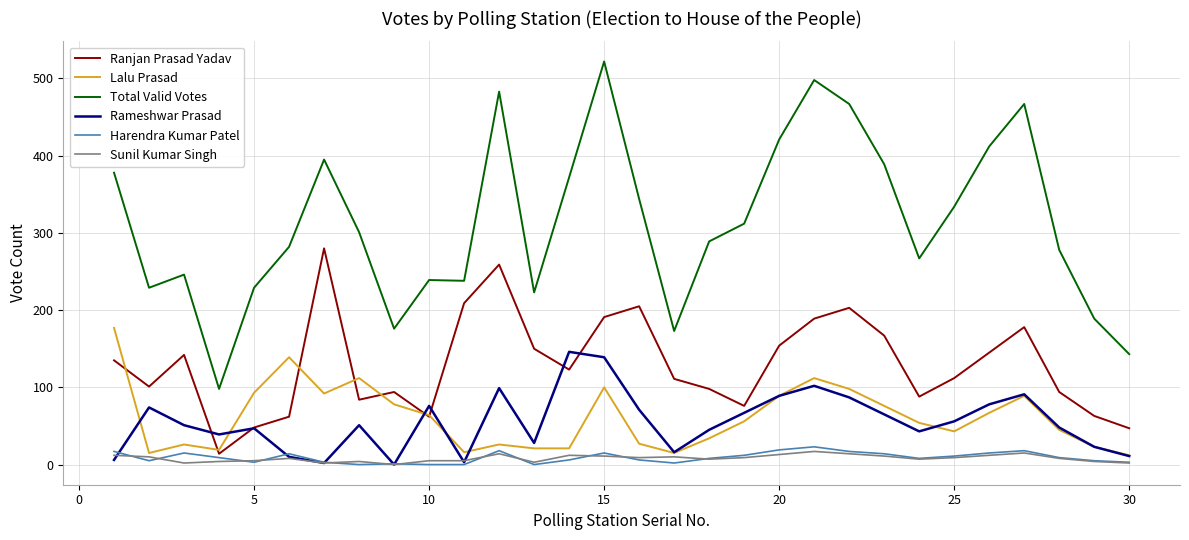

True or false: Lalu Prasad and Total Valid Votes intersect in this chart.

False